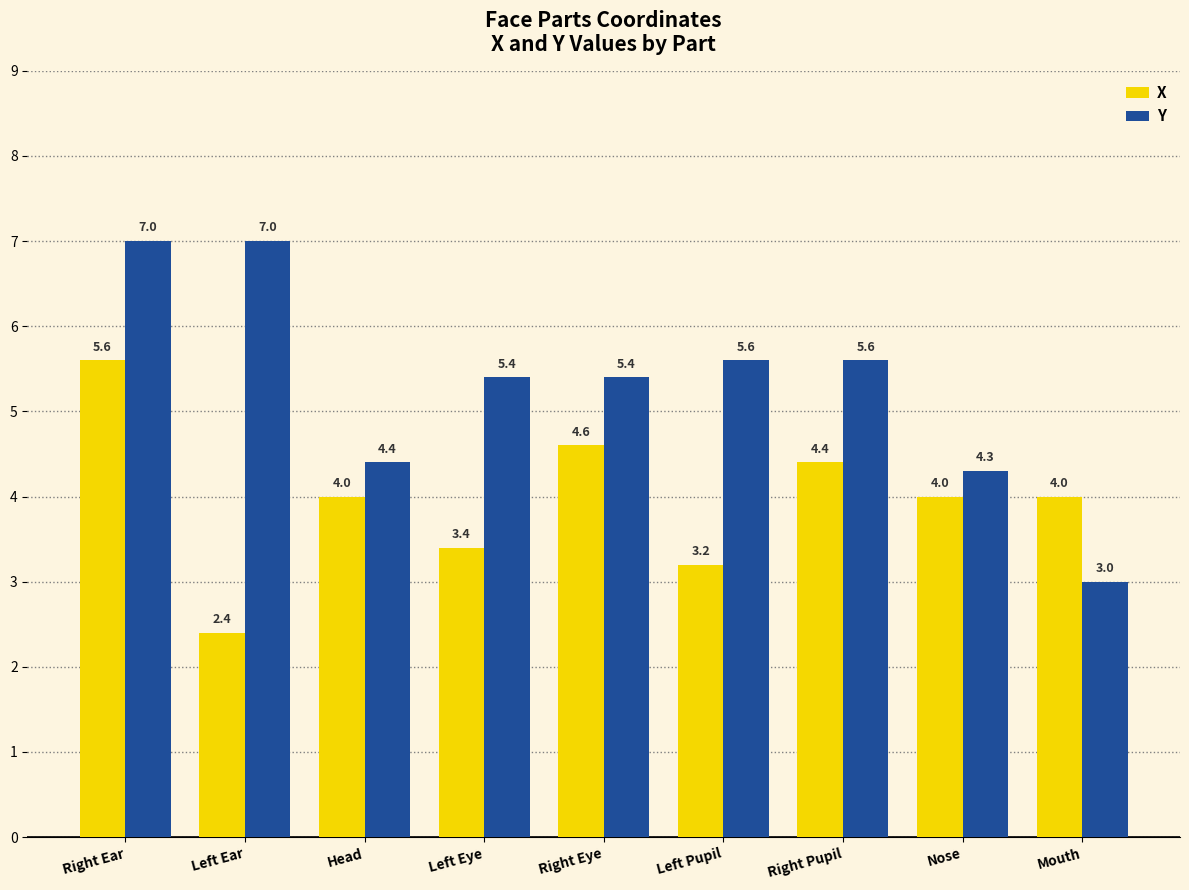

What are all the series names shown in the legend?

X, Y